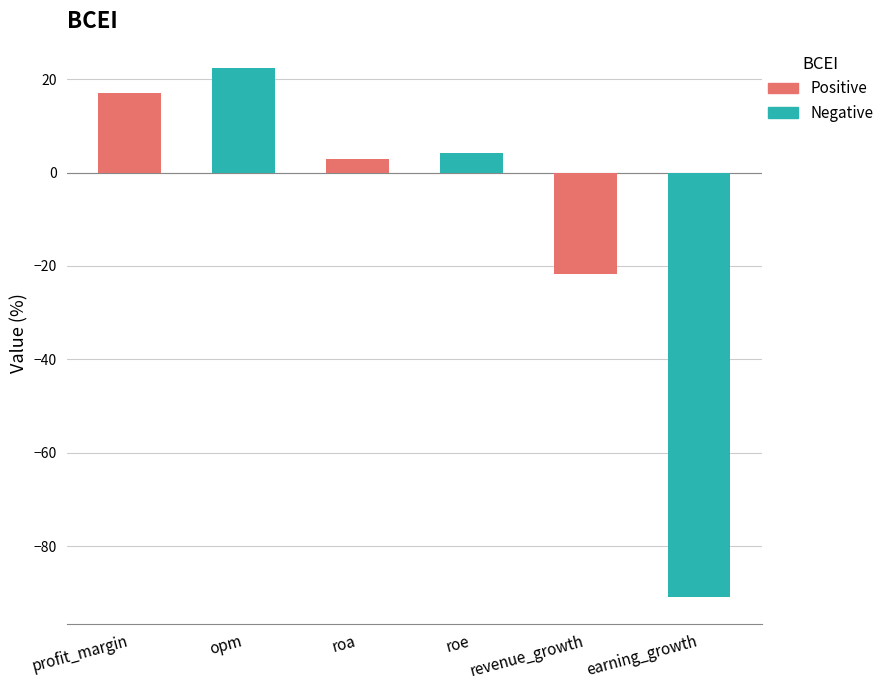

Reading left to right, transcribe all the data shown in this chart.

17.0	22.3	2.8	4.2	-21.7	-90.9